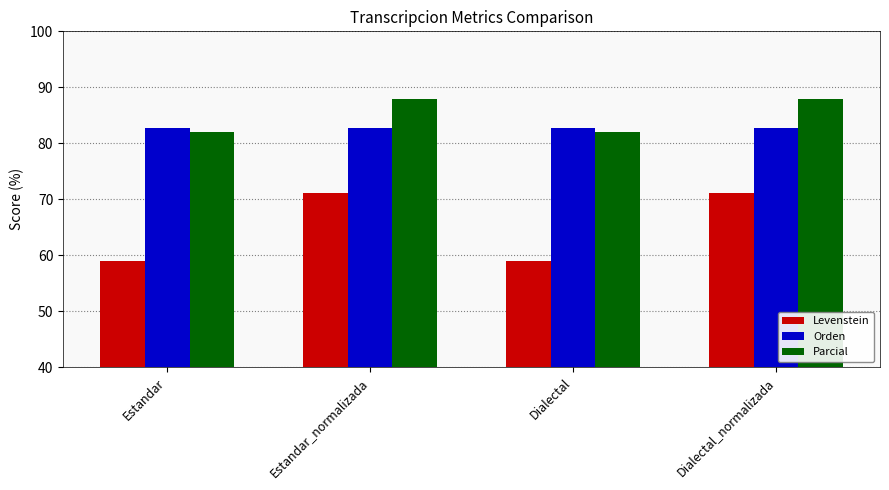

Which series has the largest range (max minus min)?

Levenstein